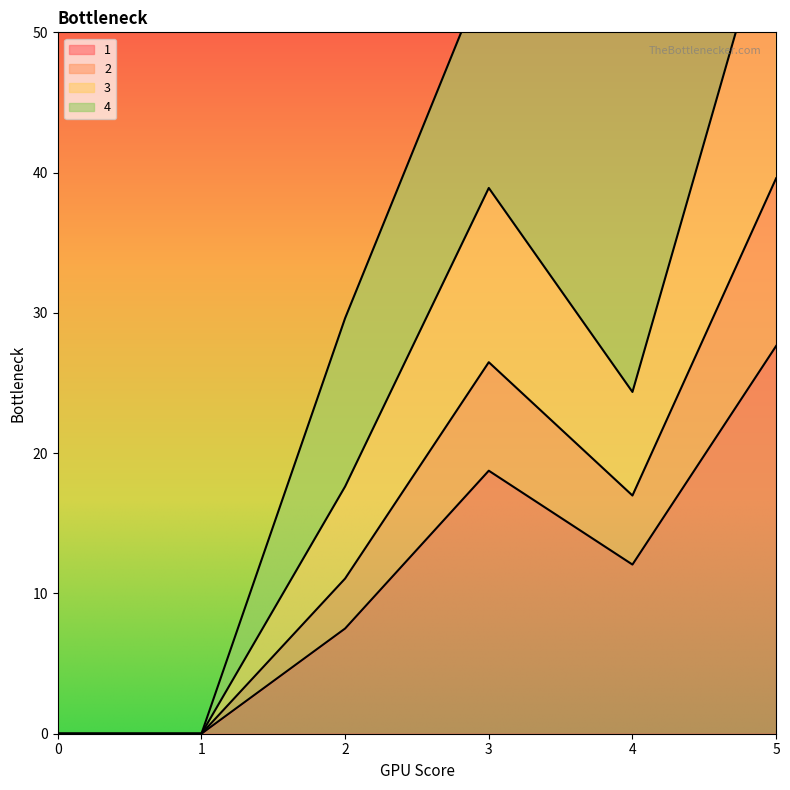

Is it true that 1 equals 12.1 at 4?

True